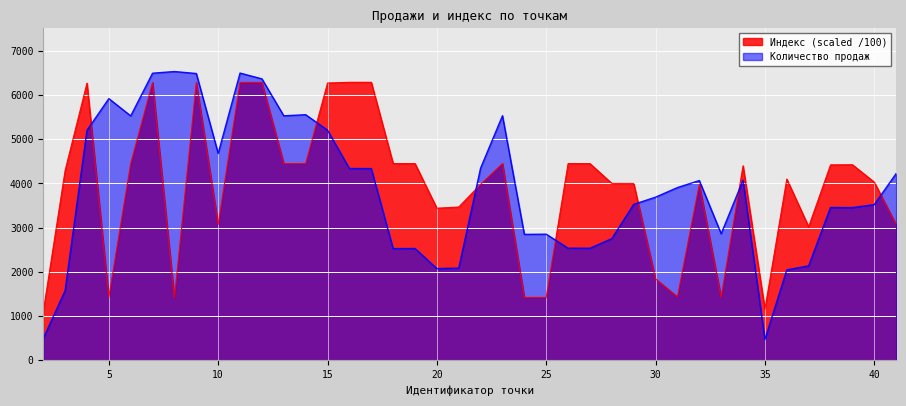

In Индекс, how many points are lower than both neighbors (excluding endpoints)?

10